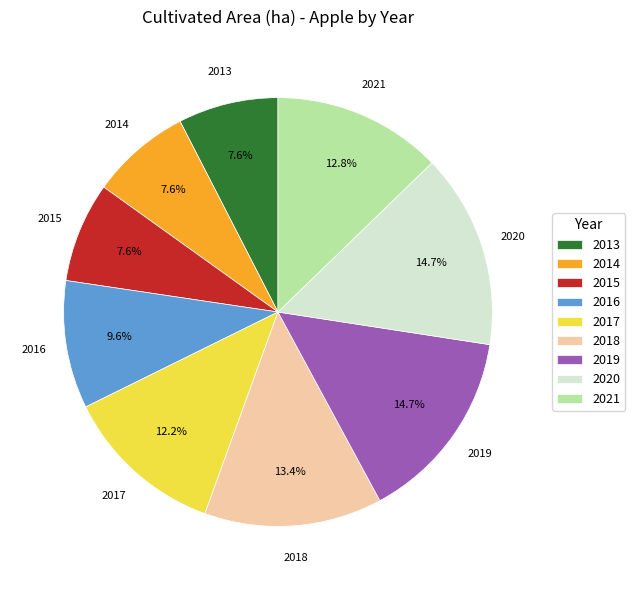

How many slices are in this pie chart?

9